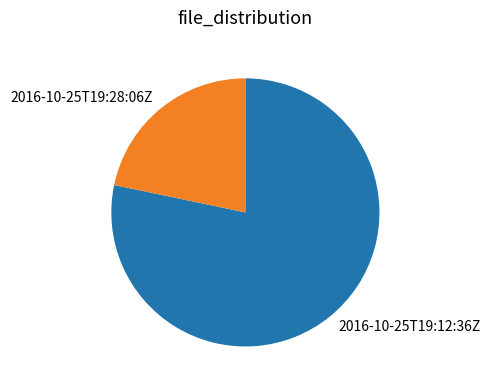

Is 2016-10-25T19:28:06Z the majority of the pie?

No